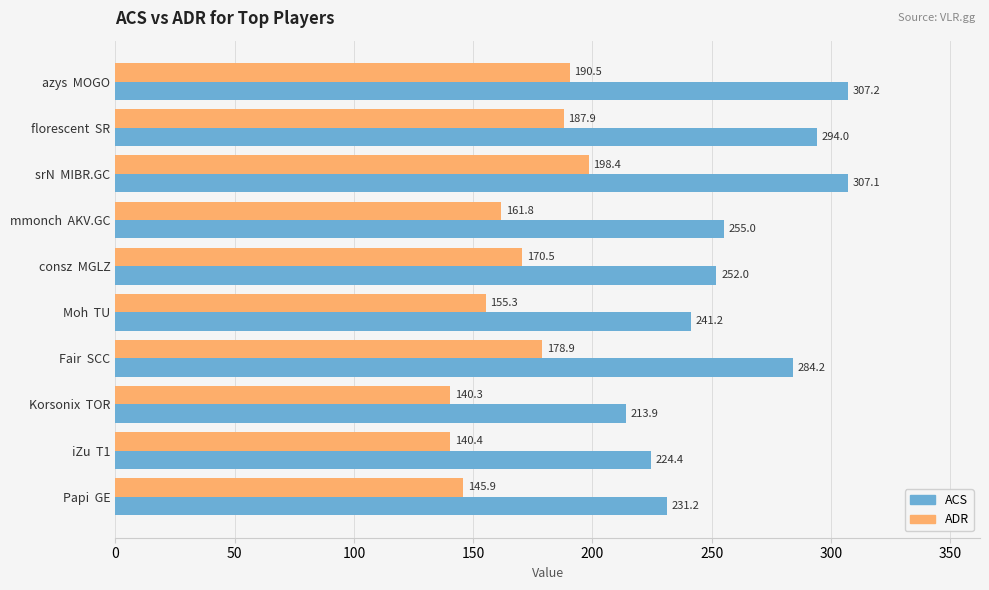

List the labels in order of ACS value, smallest first.

Korsonix  TOR, iZu  T1, Papi  GE, Moh  TU, consz  MGLZ, mmonch  AKV.GC, Fair  SCC, florescent  SR, srN  MIBR.GC, azys  MOGO